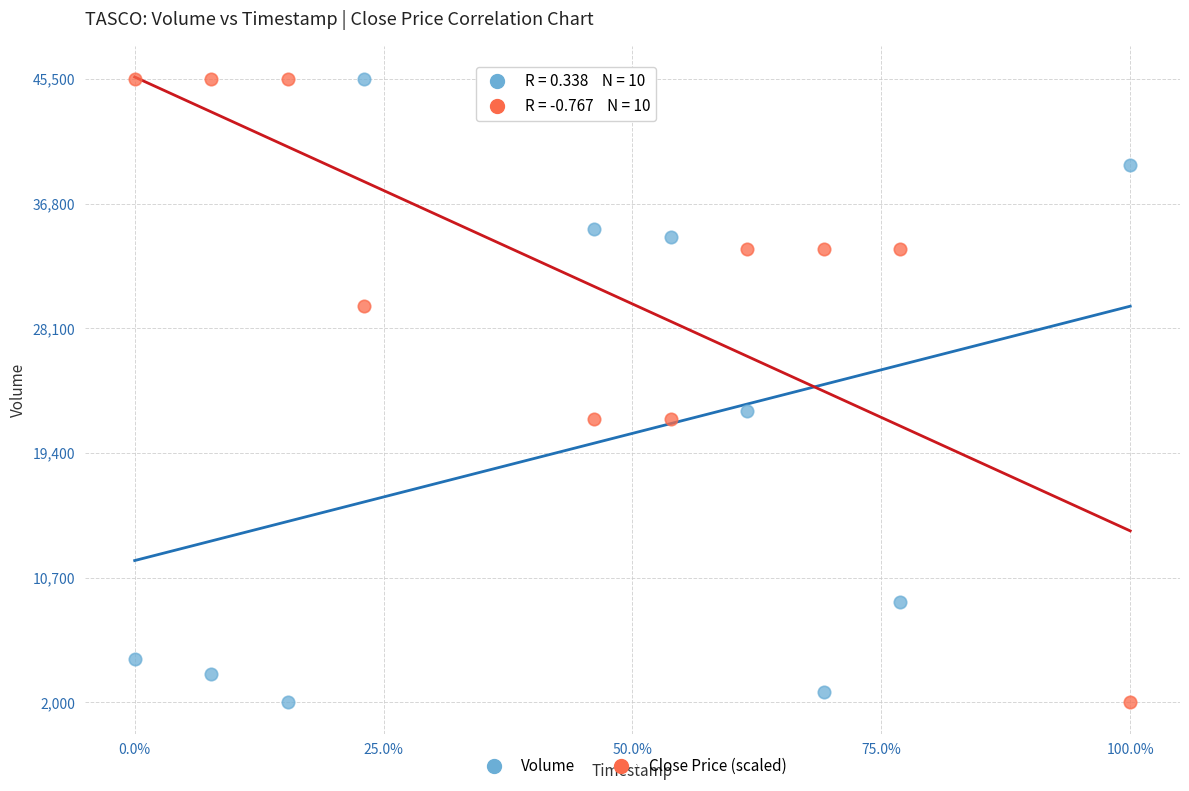

What are all the series names shown in the legend?

Volume, Close Price (scaled)